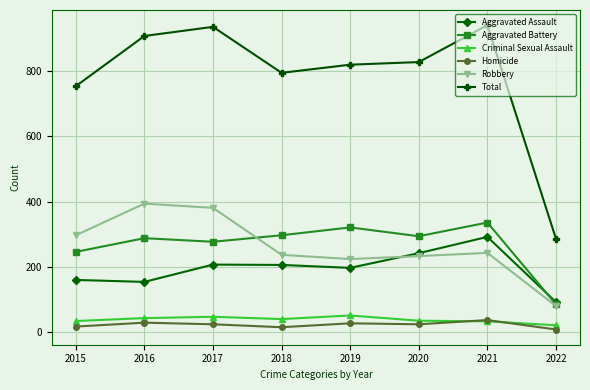

At how many categories does at least one series exceed 358?

7